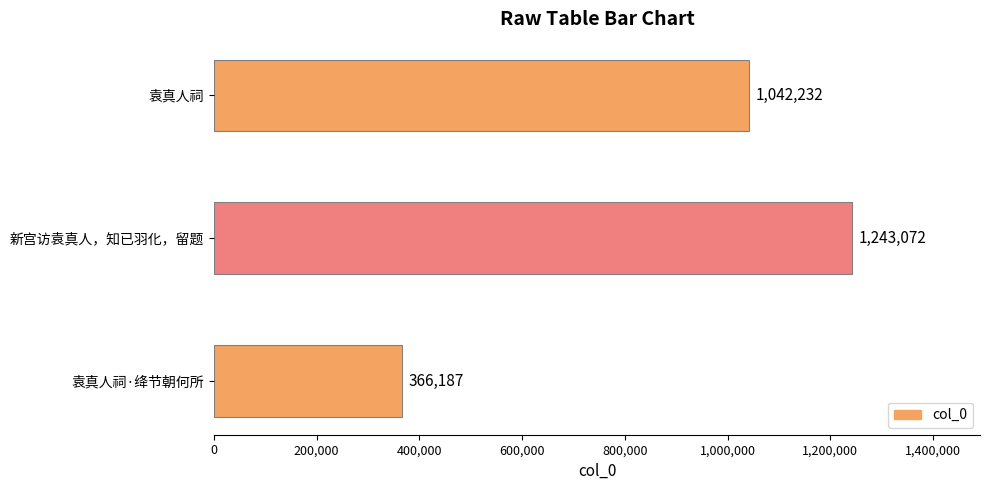

What position from the bottom is 袁真人祠·绛节朝何所?

1